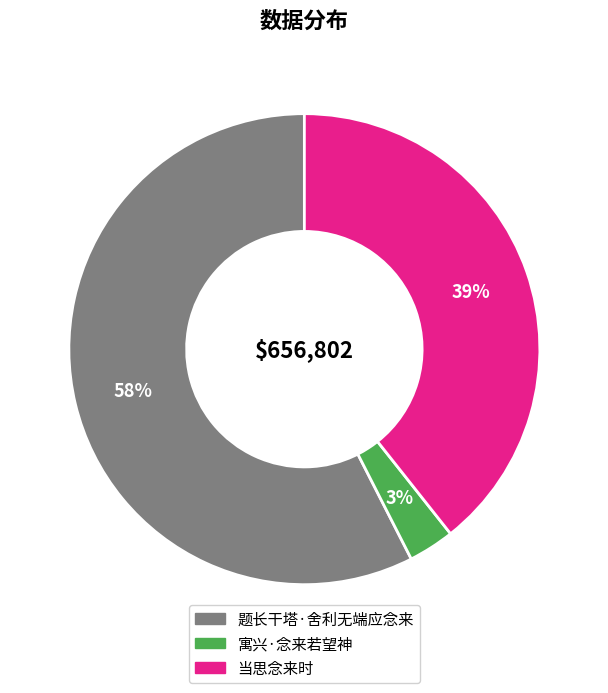

To the nearest percent, what is the average slice percentage?

33%